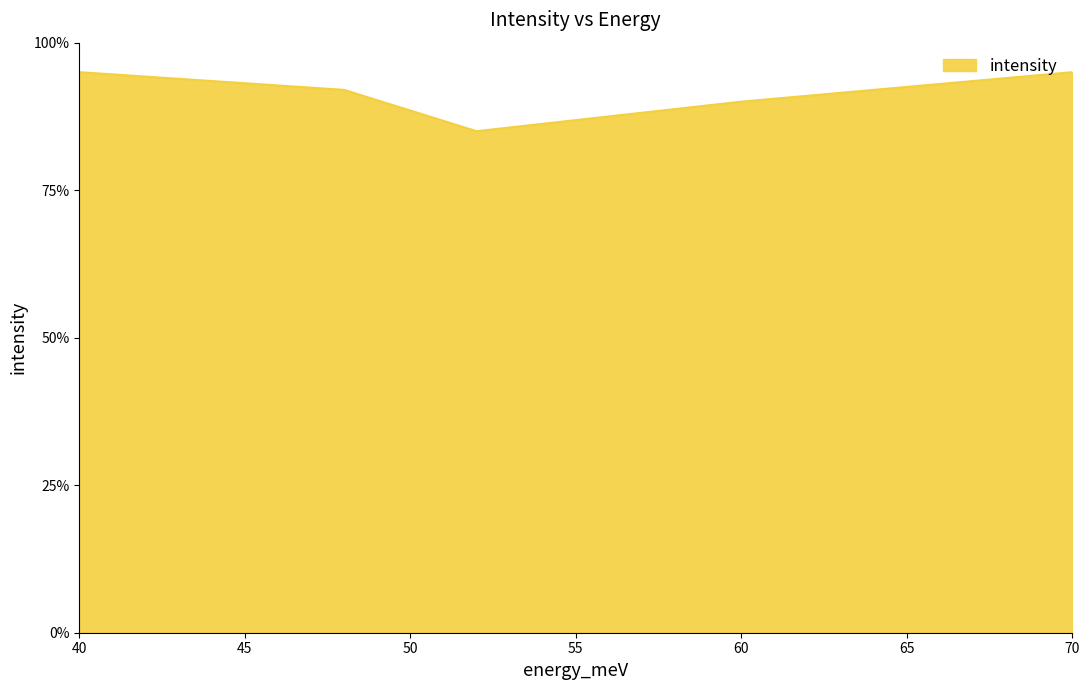

How many interior local valleys (lower than both neighbors) does the data have?

1